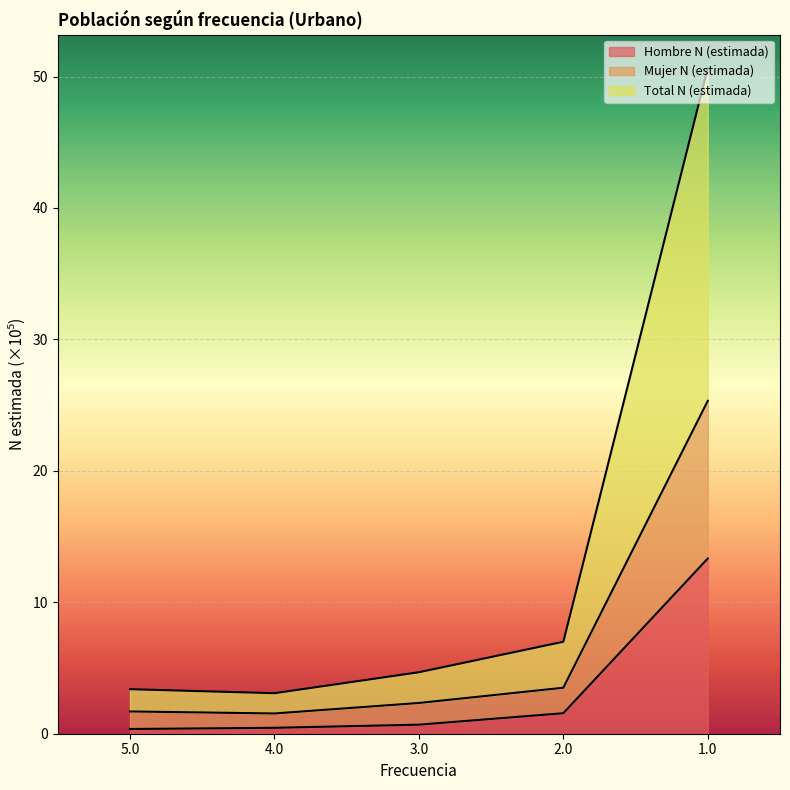

The value of Hombre N (estimada) at 1.0 is 20.2. True or false?

False